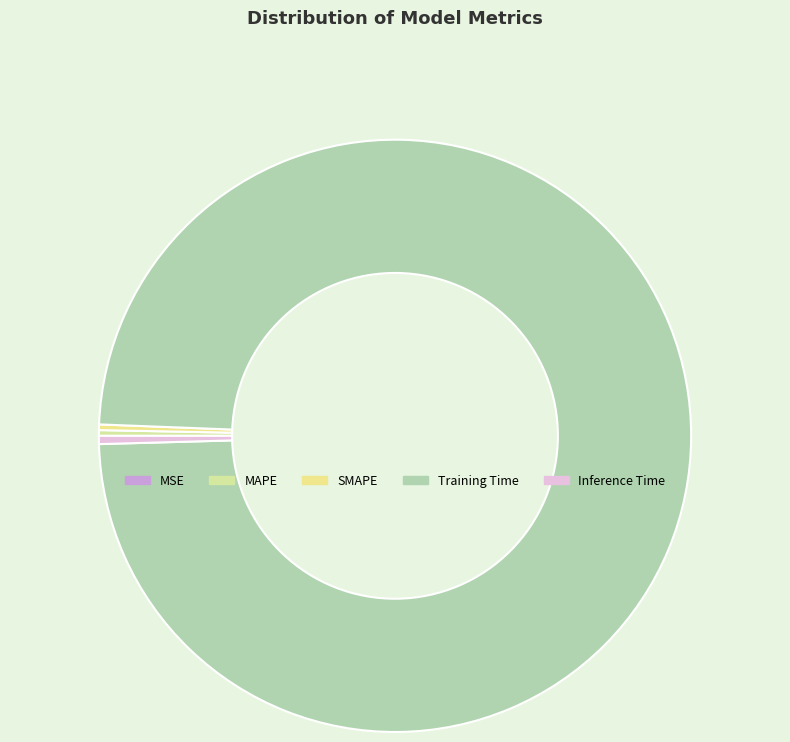

Count the number of slices in the pie.

5